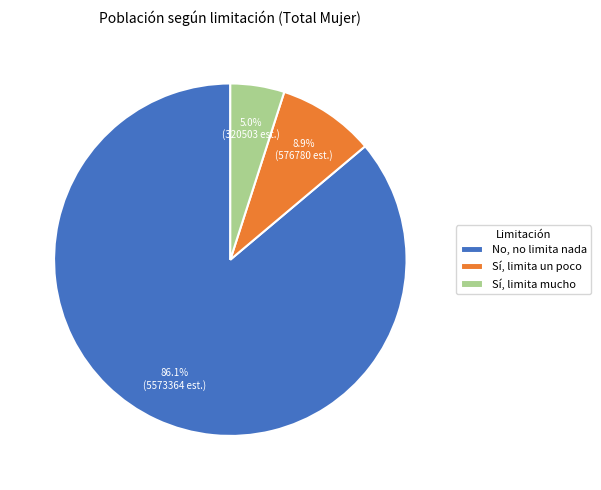

To the nearest percent, what percentage of the pie is Sí, limita un poco?

9%